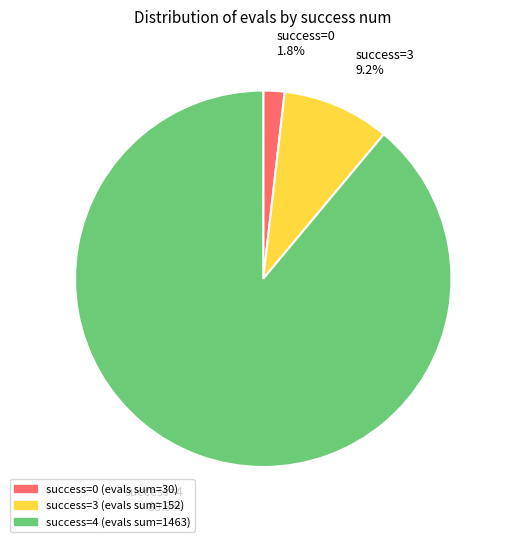

Which has a higher value, success=3 or success=4?

success=4